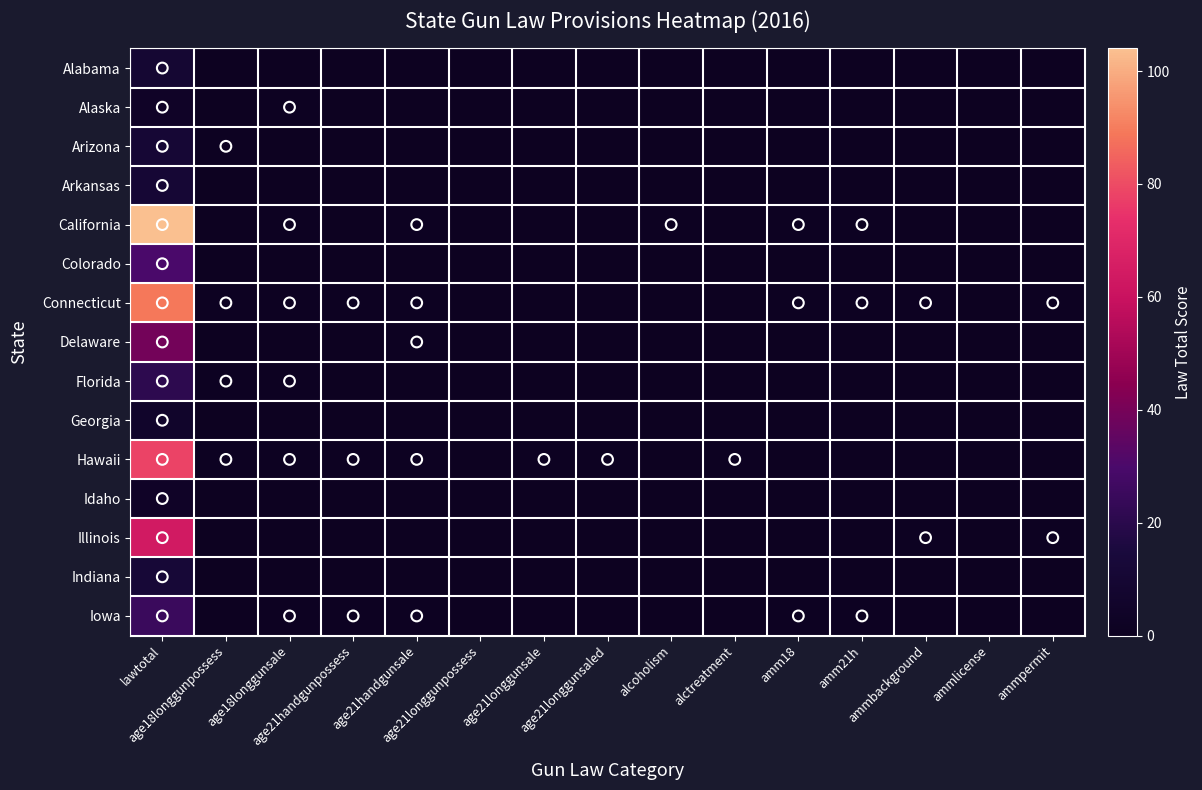

At how many categories does at least one series exceed 11?

1